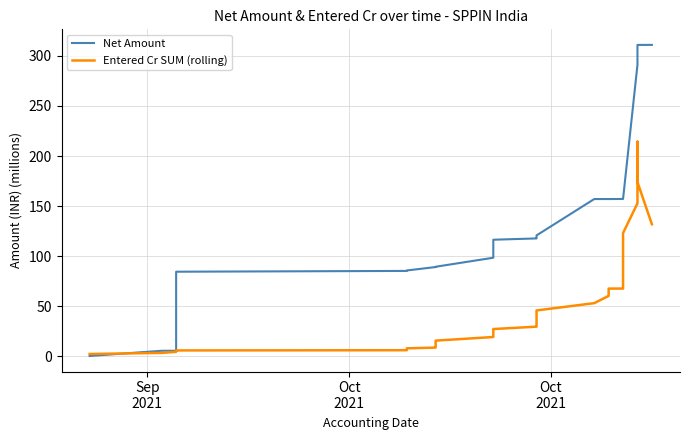

How many data points in Entered Cr SUM (rolling) are less than 30?

20